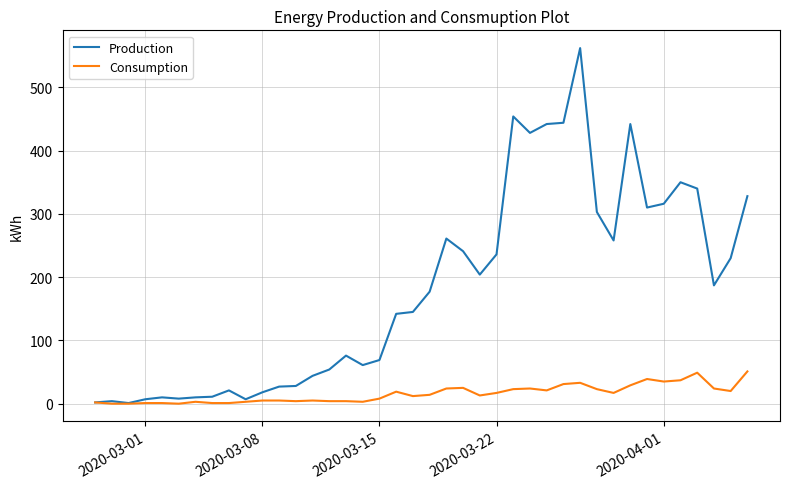

How many lines are shown in the chart?

2